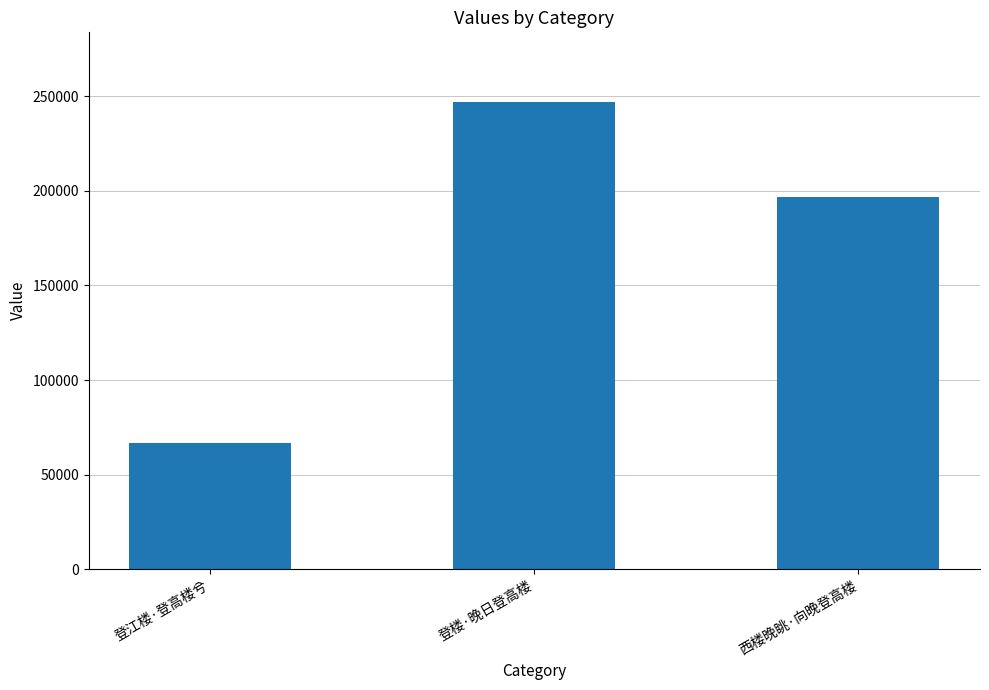

Rank the categories by value from highest to lowest.

登楼·晚日登高楼, 西楼晚眺·向晚登高楼, 登江楼·登高楼兮